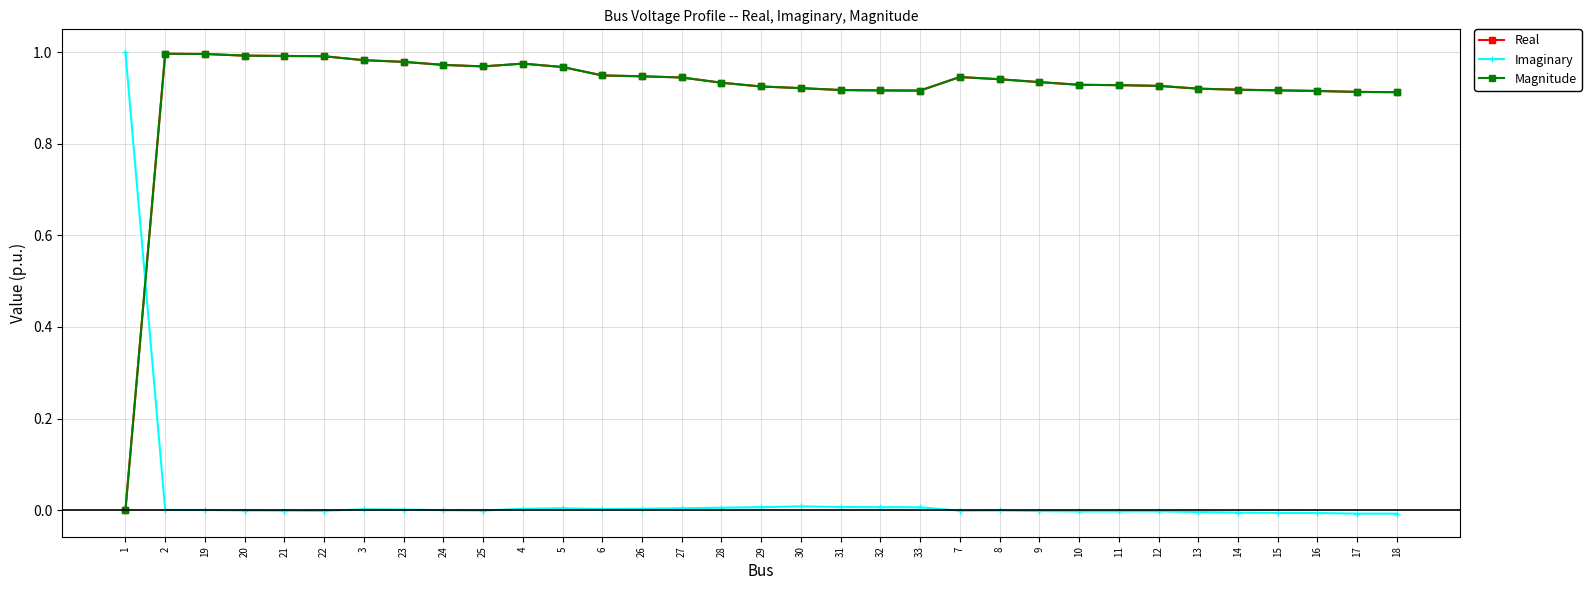

At how many categories does at least one series exceed 0?

33